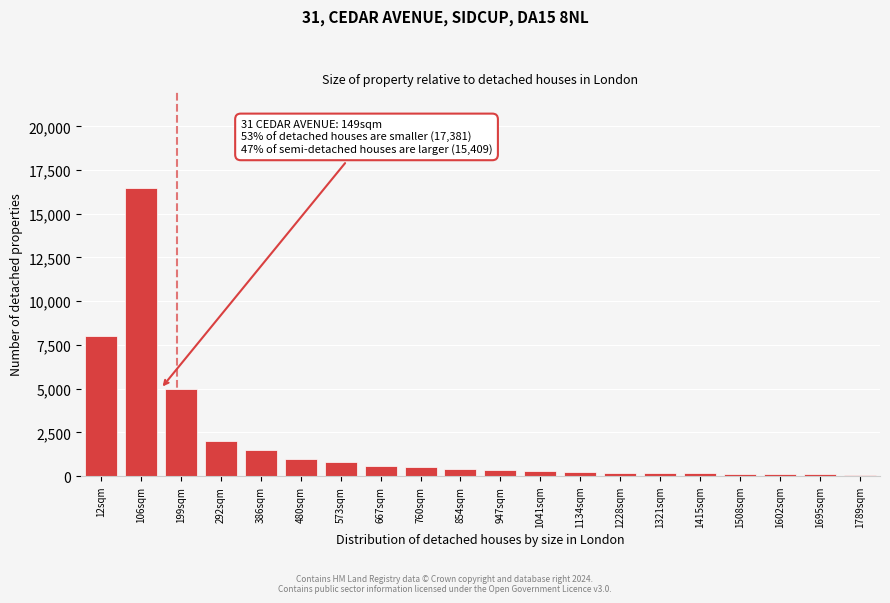

What is the sum of all values?

38190